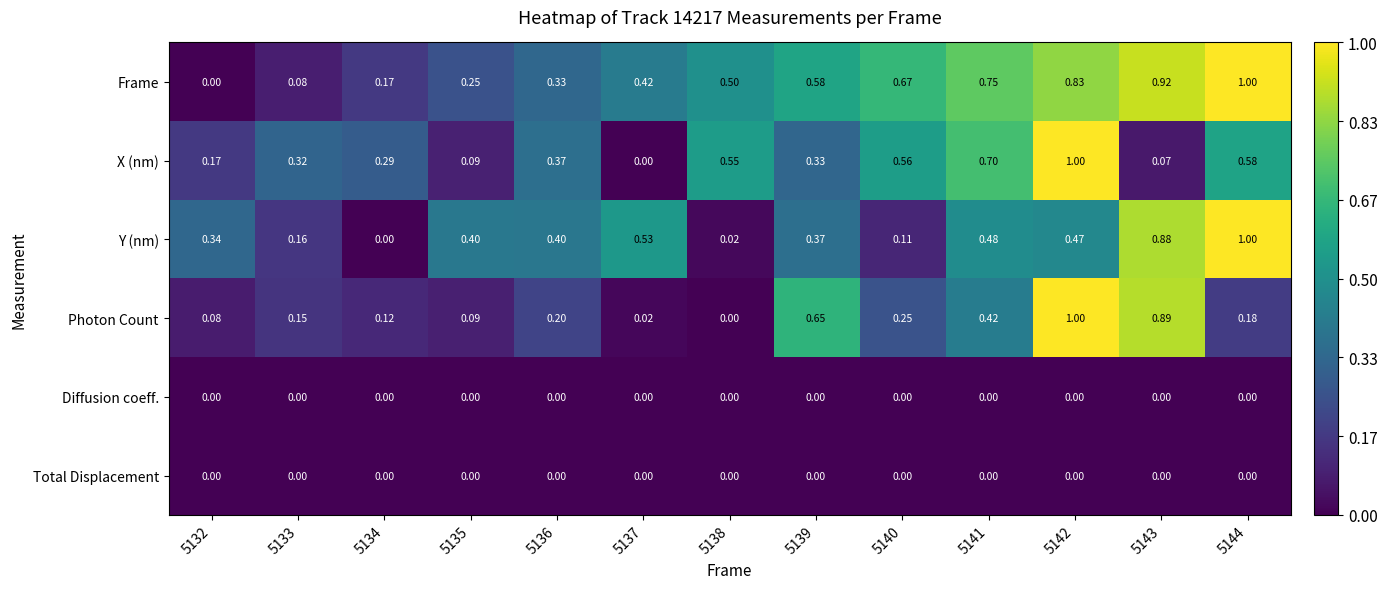

Which series changed the most between 5132 and 5136?

Frame